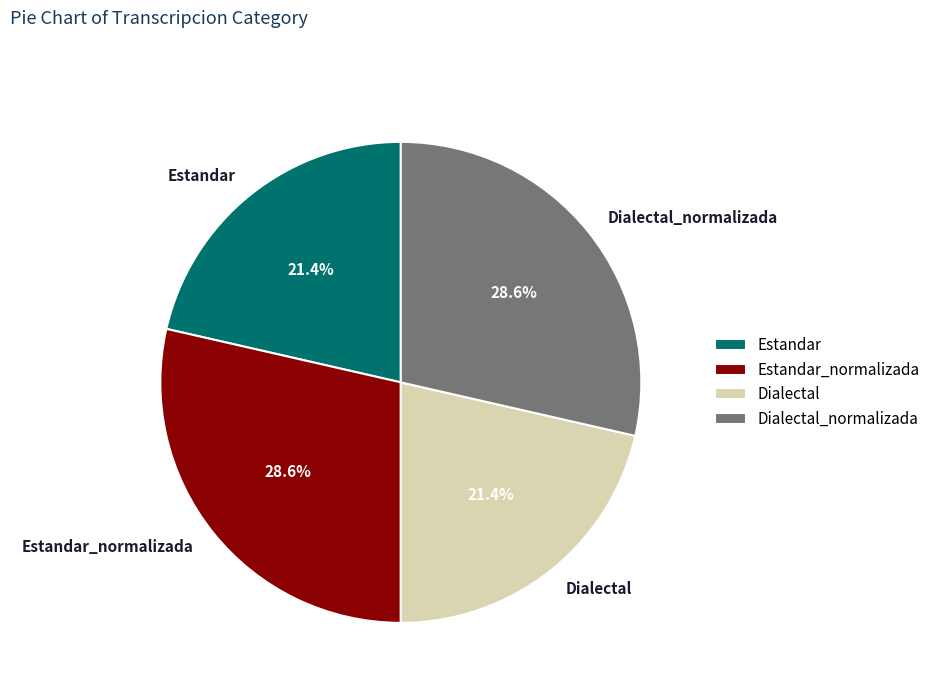

Combined, do Dialectal and Estandar account for over 50%?

No